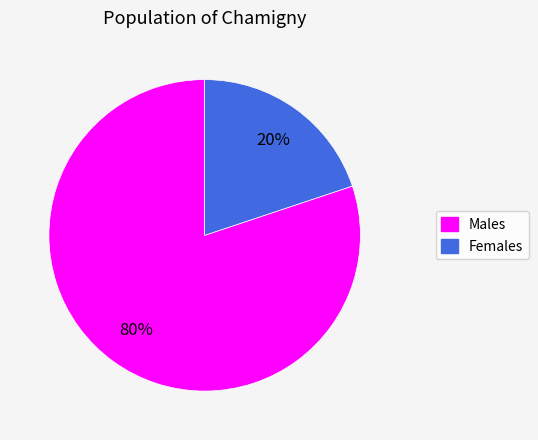

Does any single category account for the majority?

Yes